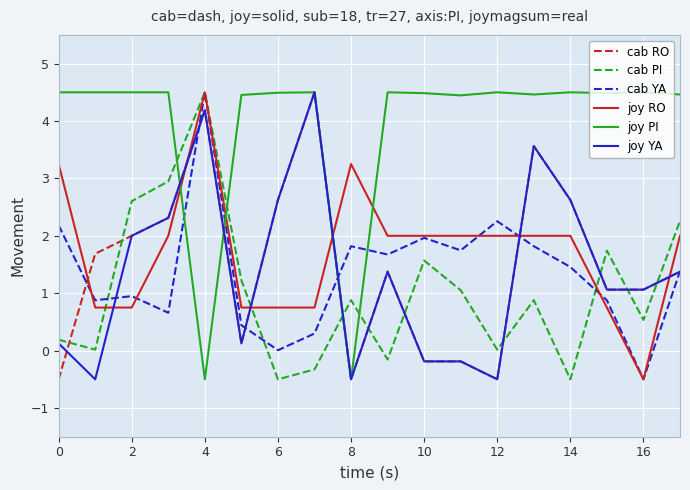

True or false: cab PI and joy RO intersect in this chart.

True